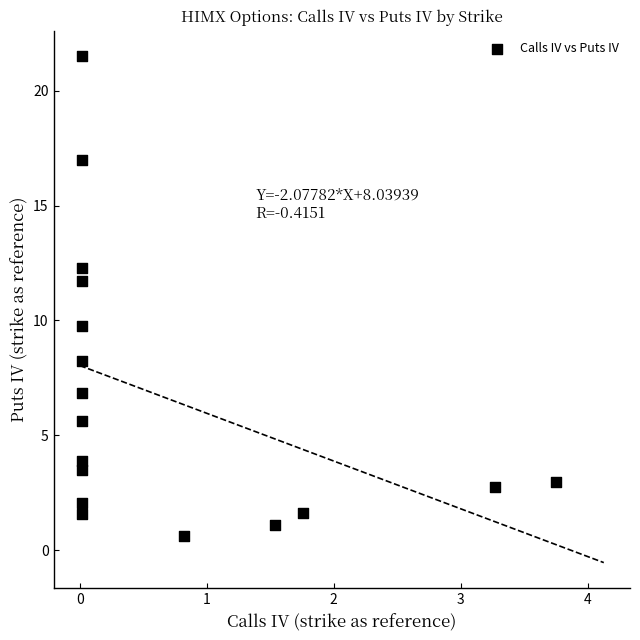

What is the range of X values (max minus min)?

3.7